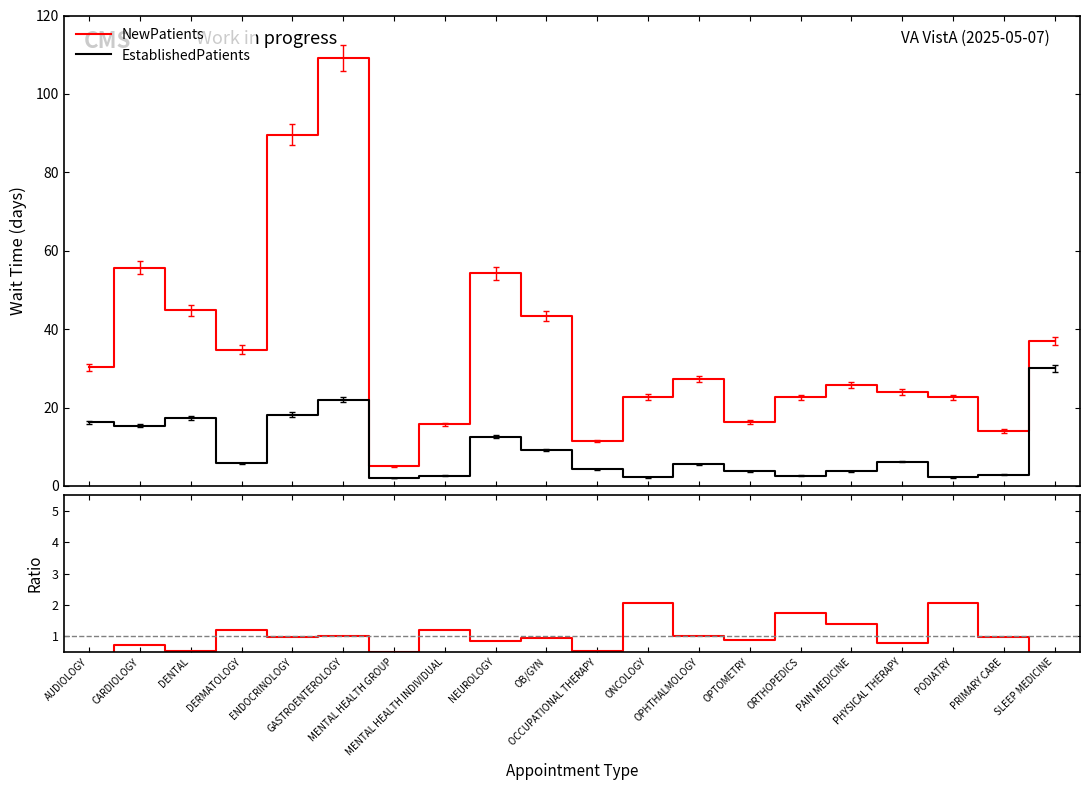

List the labels in order of NewPatients value, smallest first.

MENTAL HEALTH GROUP, OCCUPATIONAL THERAPY, PRIMARY CARE, MENTAL HEALTH INDIVIDUAL, OPTOMETRY, ORTHOPEDICS, PODIATRY, ONCOLOGY, PHYSICAL THERAPY, PAIN MEDICINE, OPHTHALMOLOGY, AUDIOLOGY, DERMATOLOGY, SLEEP MEDICINE, OB/GYN, DENTAL, NEUROLOGY, CARDIOLOGY, ENDOCRINOLOGY, GASTROENTEROLOGY